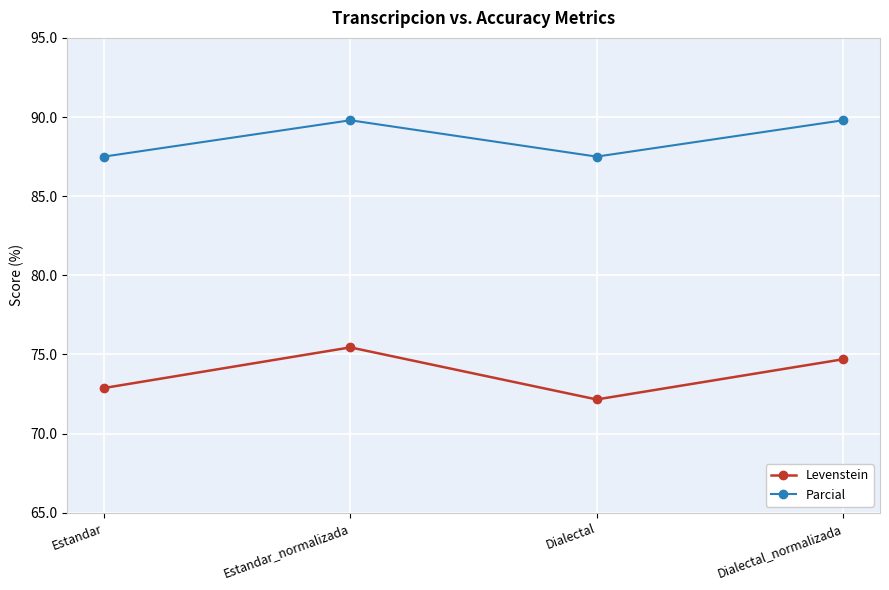

At Estandar, list the series in order from largest to smallest.

Parcial, Levenstein